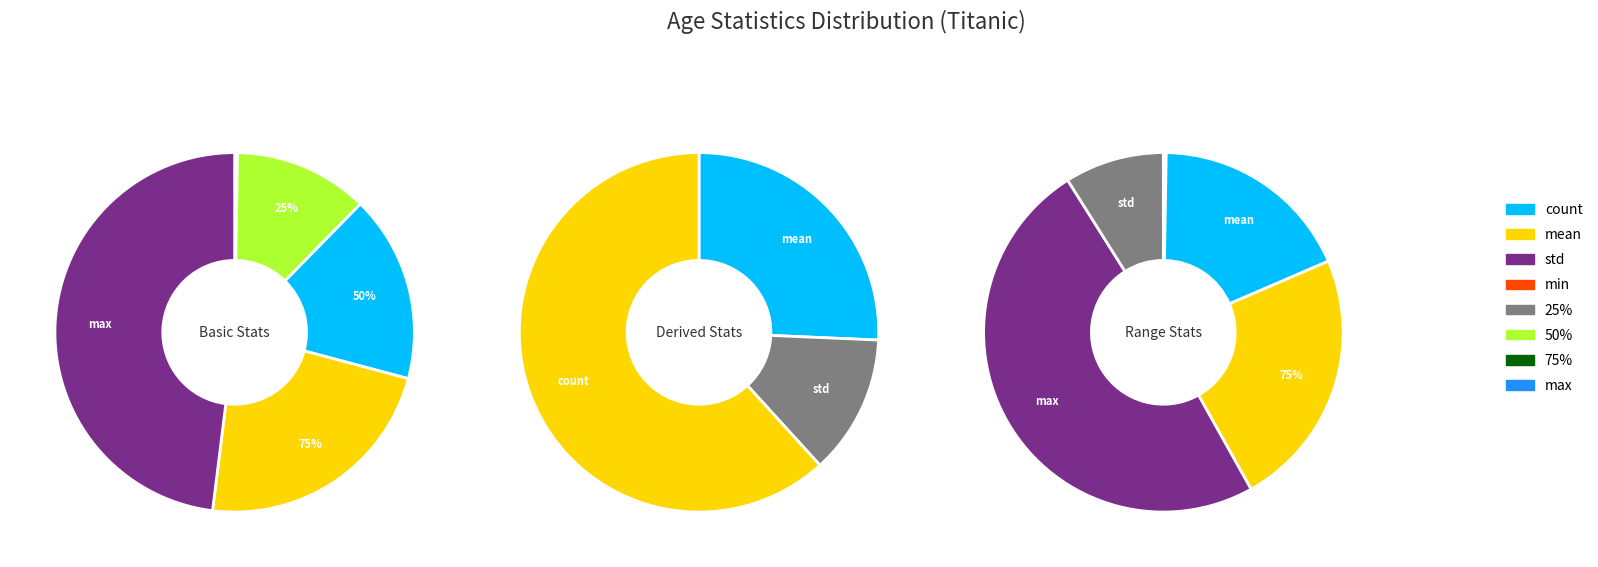

Which category accounts for the majority?

count